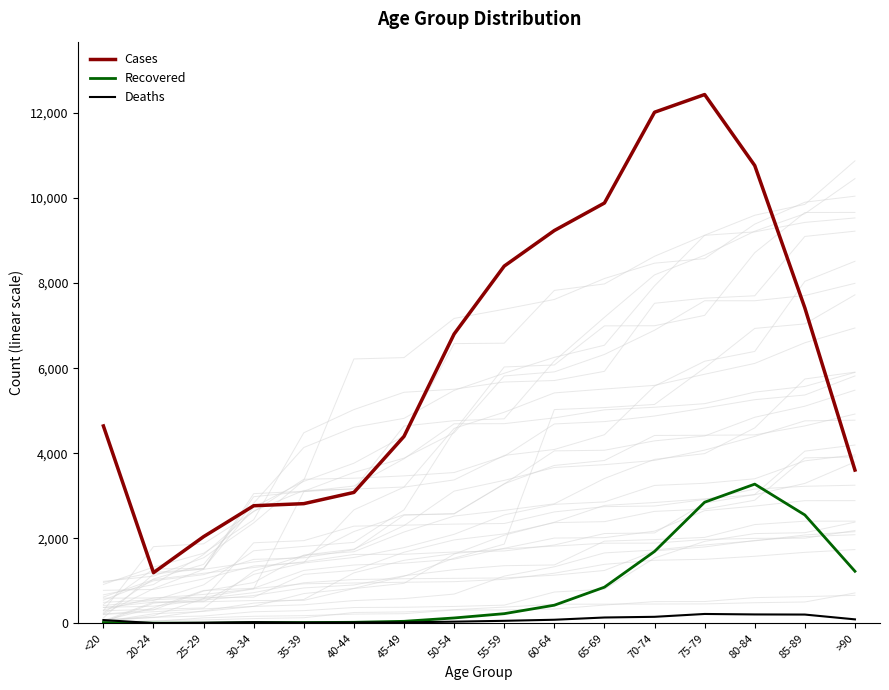

What is the difference between the second highest and minimum values in the Cases series?

10827